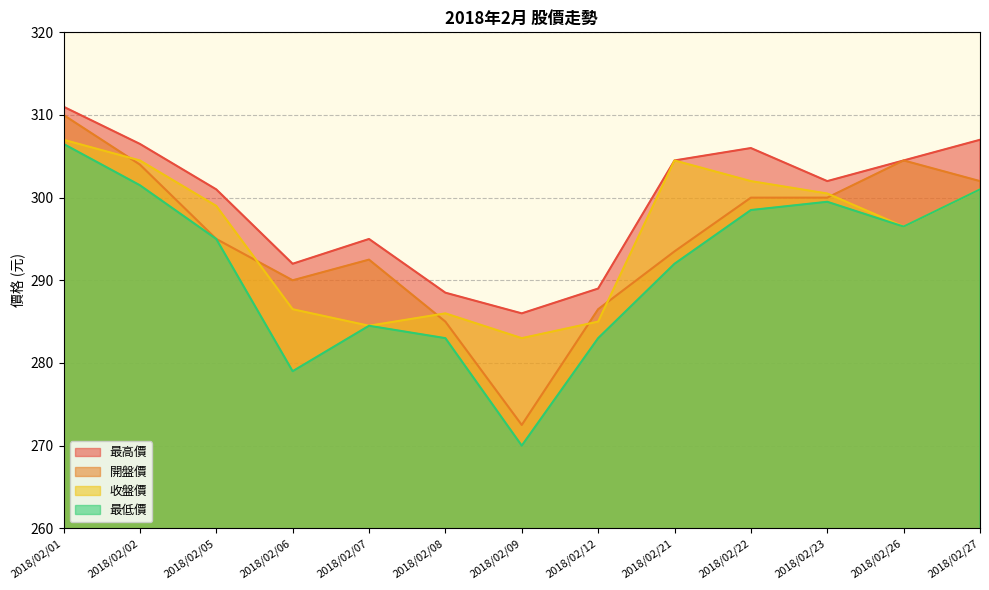

At which category is the sum across all series the highest?

2018/02/01